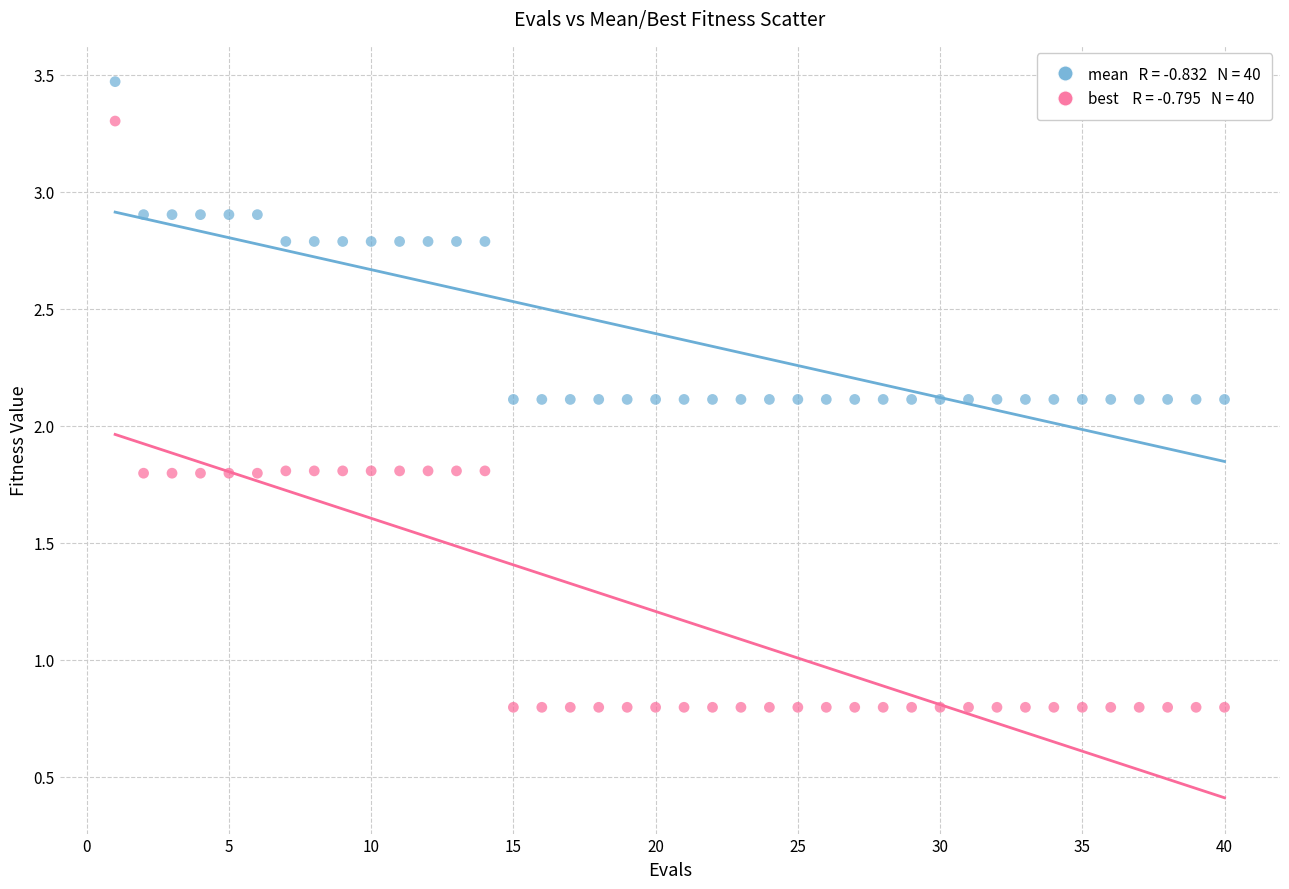

Across all data points, what is the range of Y values (max minus min)?

2.7